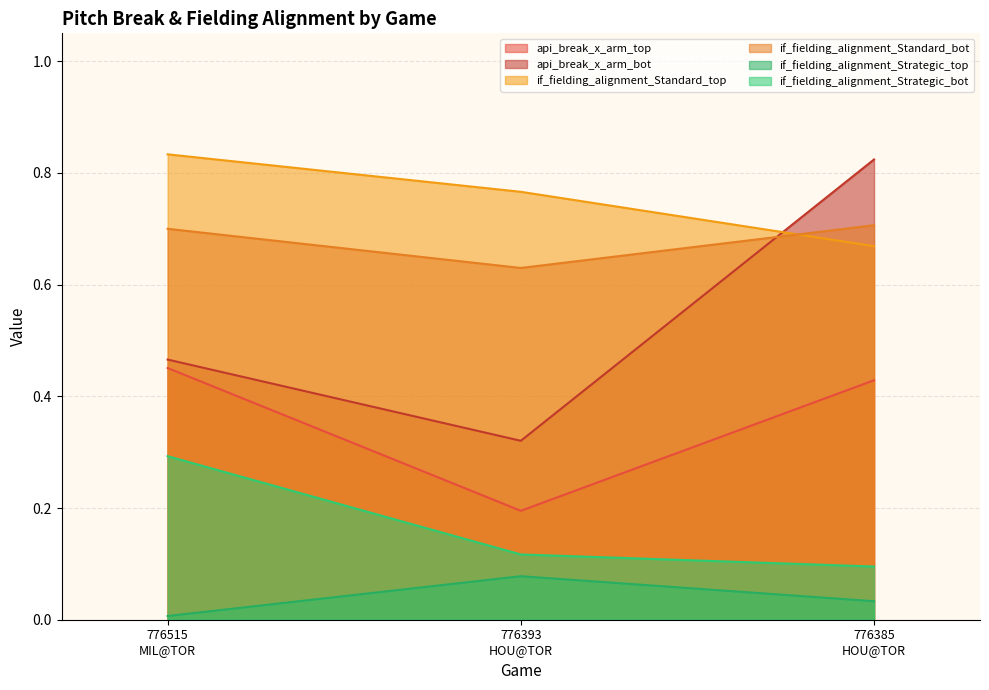

Rank the categories by if_fielding_alignment_Strategic_top value from lowest to highest.

776515
MIL@TOR, 776385
HOU@TOR, 776393
HOU@TOR